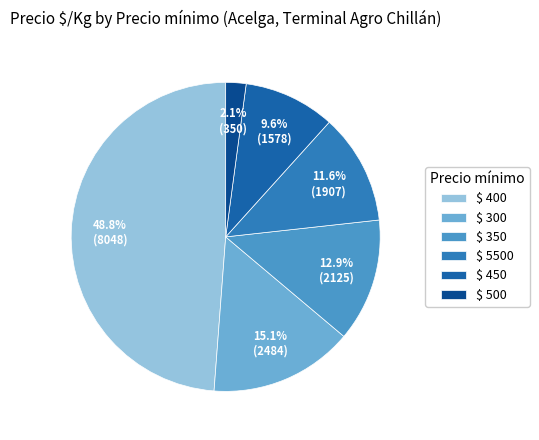

How many segments does this pie chart have?

6